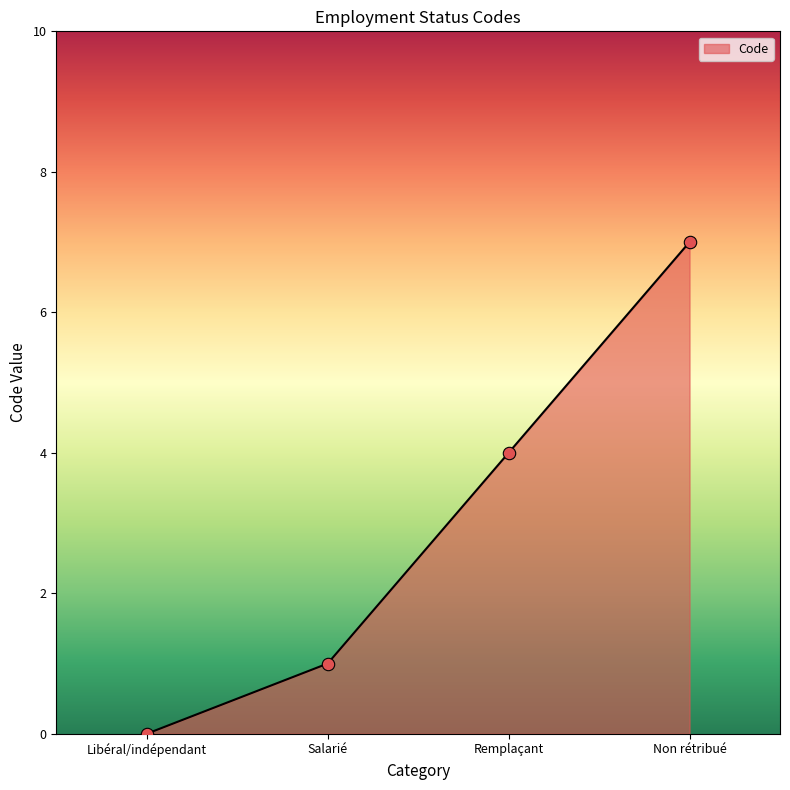

Approximately how many times larger is the value at Non rétribué compared to Salarié?

7.0